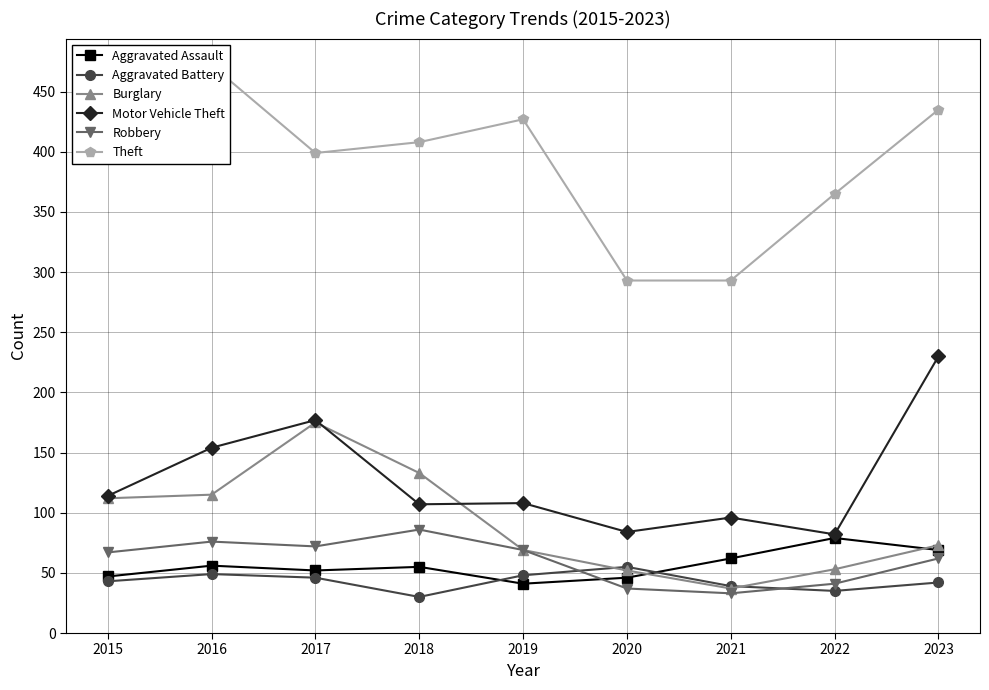

Is this an area chart (filled region under the line)?

No